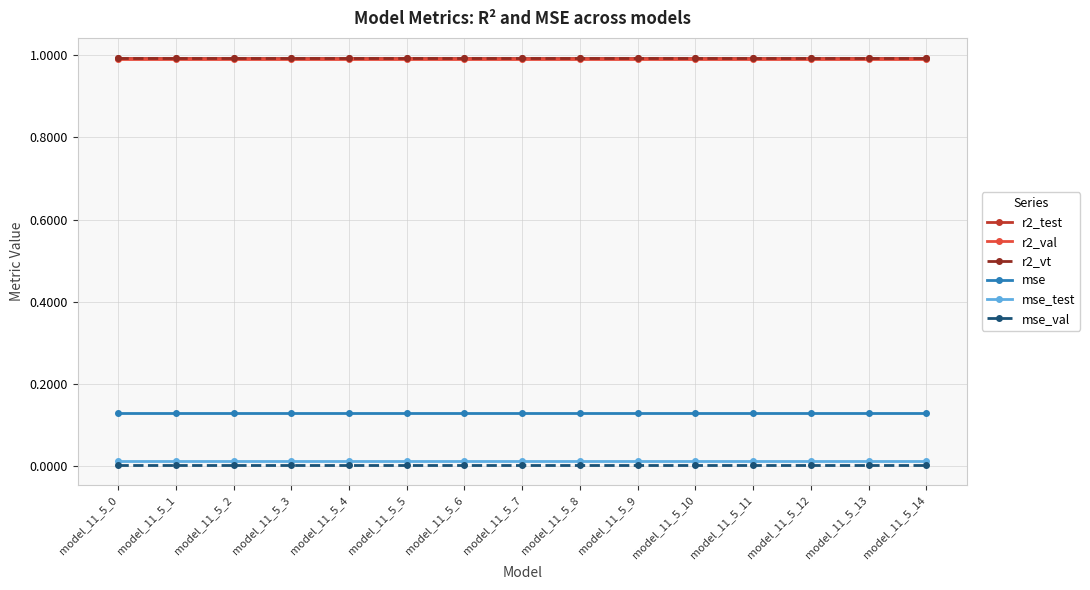

What are all the series names shown in the legend?

r2_test, r2_val, r2_vt, mse, mse_test, mse_val